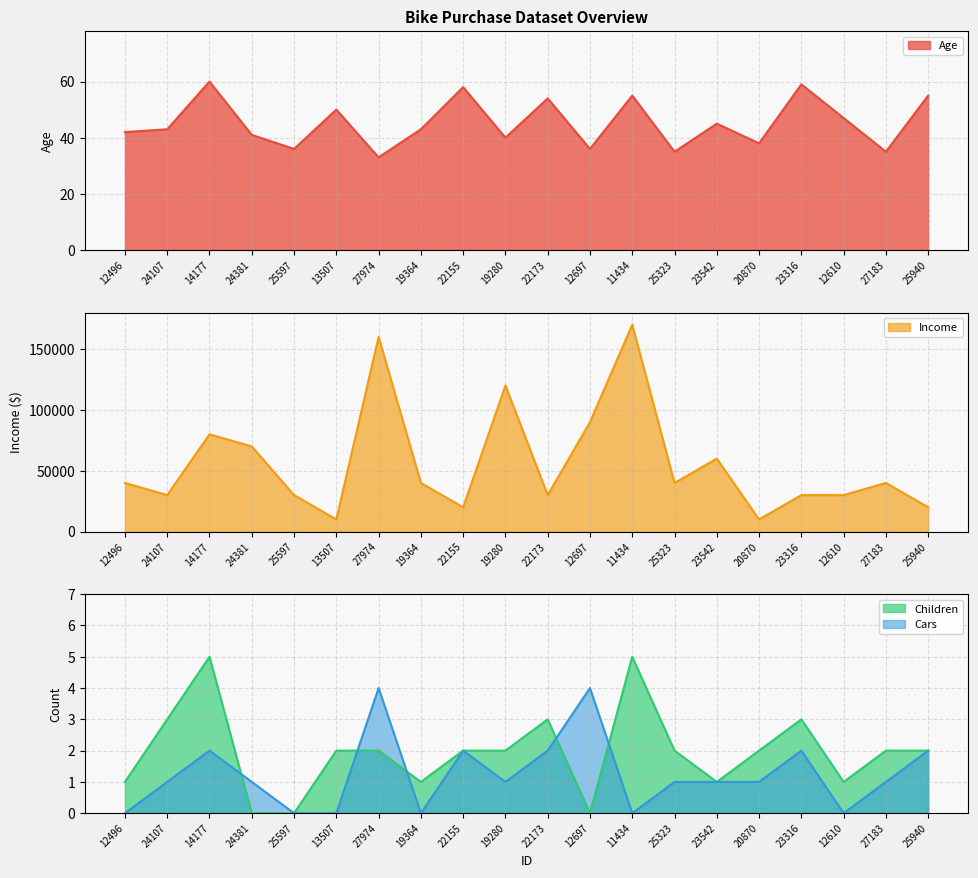

What is the difference between the second highest and minimum values in the Income series?

150000